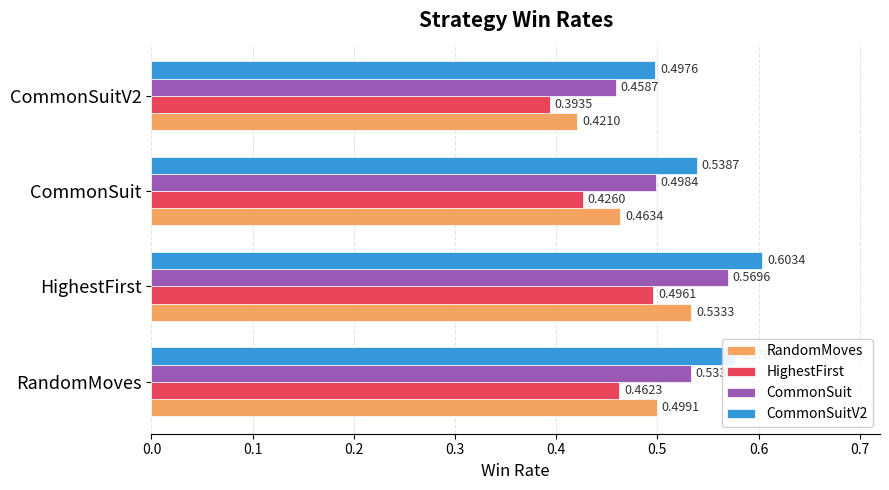

Which series changed the most between RandomMoves and CommonSuit?

CommonSuitV2